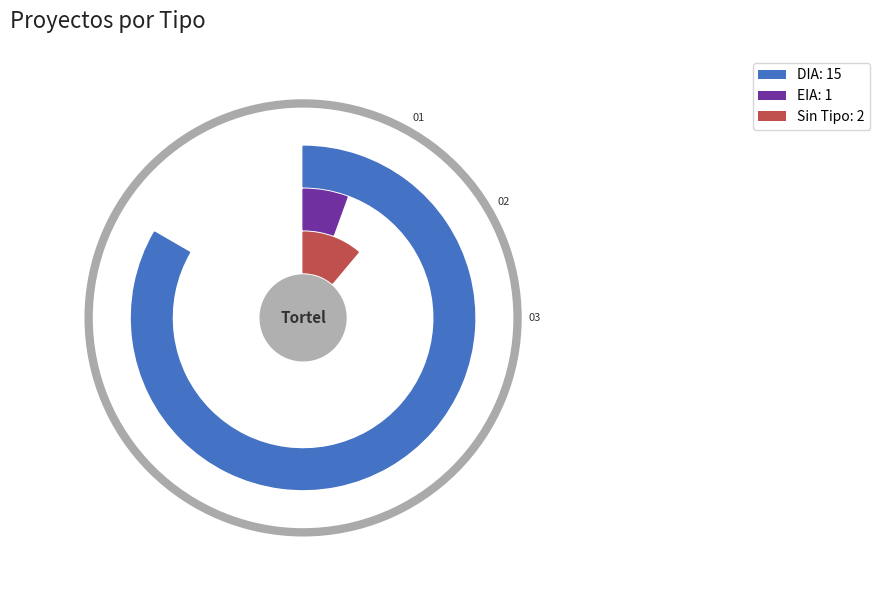

What percentage is the DIA slice, to the nearest percent?

83%